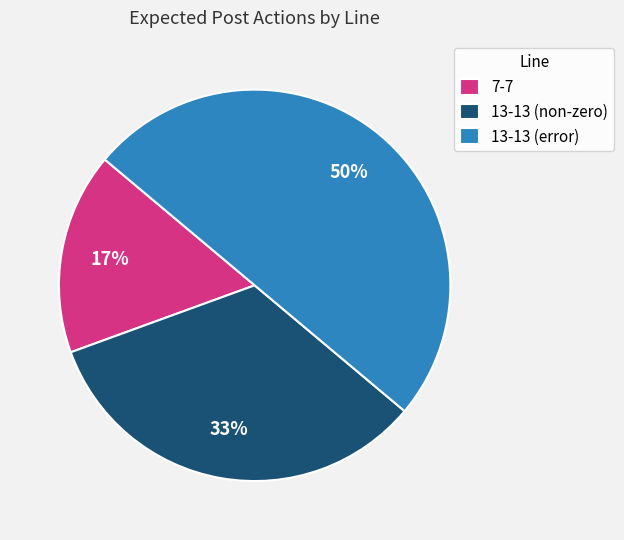

How many slices are in this pie chart?

3